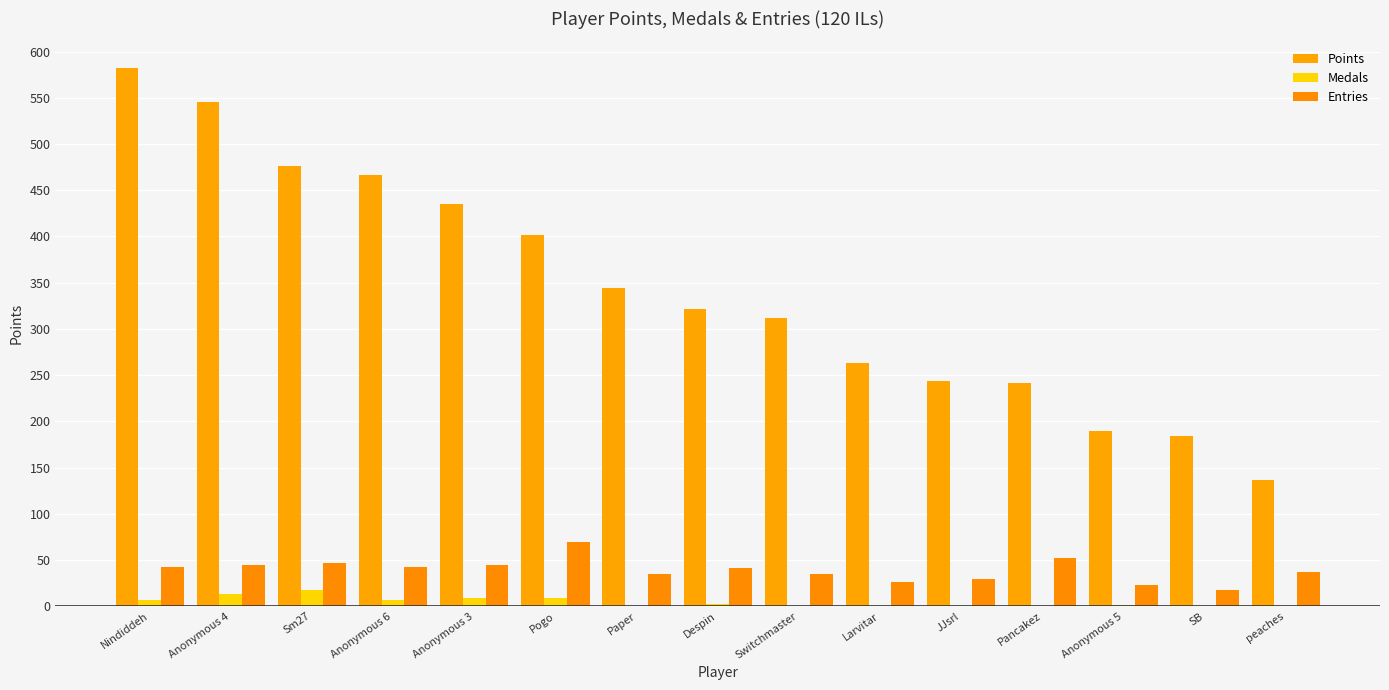

What is the difference between the highest and lowest values at Anonymous 6?

459